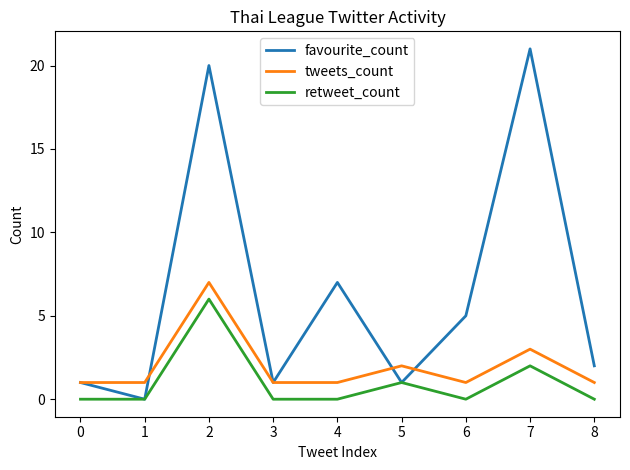

List the series in order of their overall mean, lowest first.

retweet_count, tweets_count, favourite_count